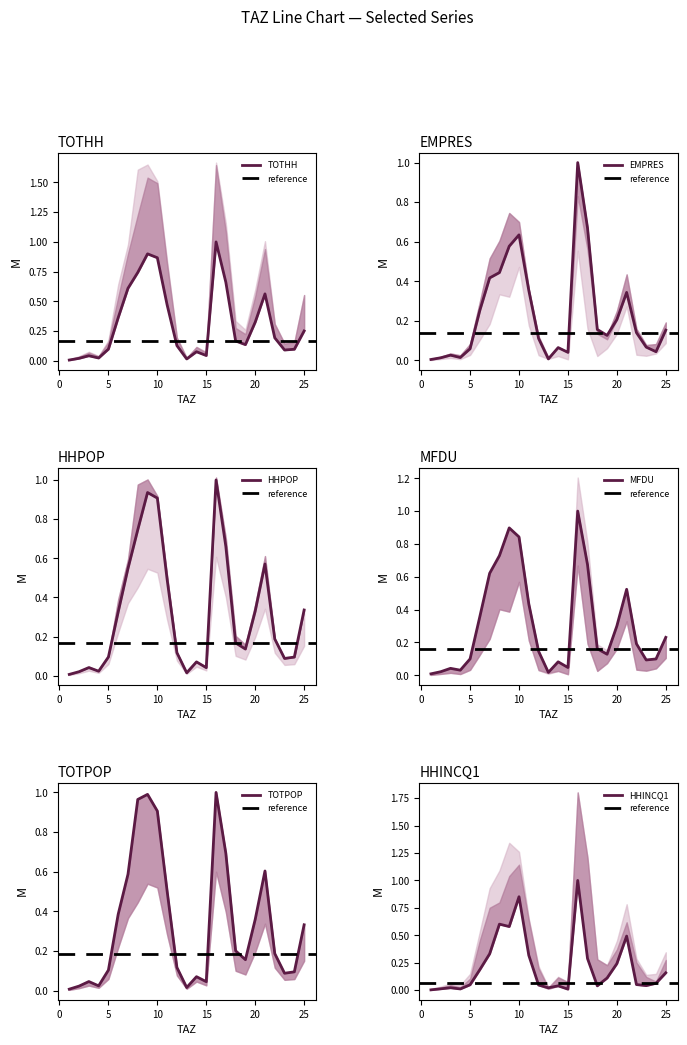

What is the value of the MFDU point at the 12th from the left?

0.1